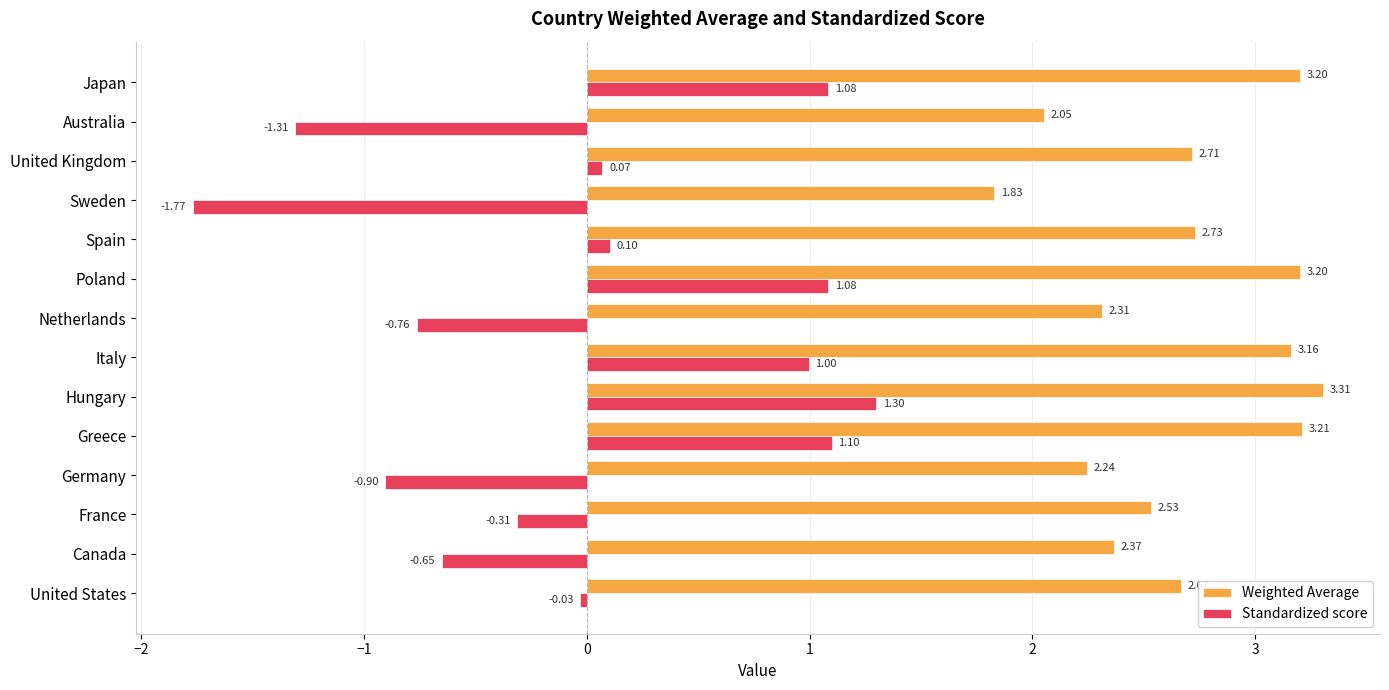

What is the spread (max minus min) of values at Netherlands?

3.1